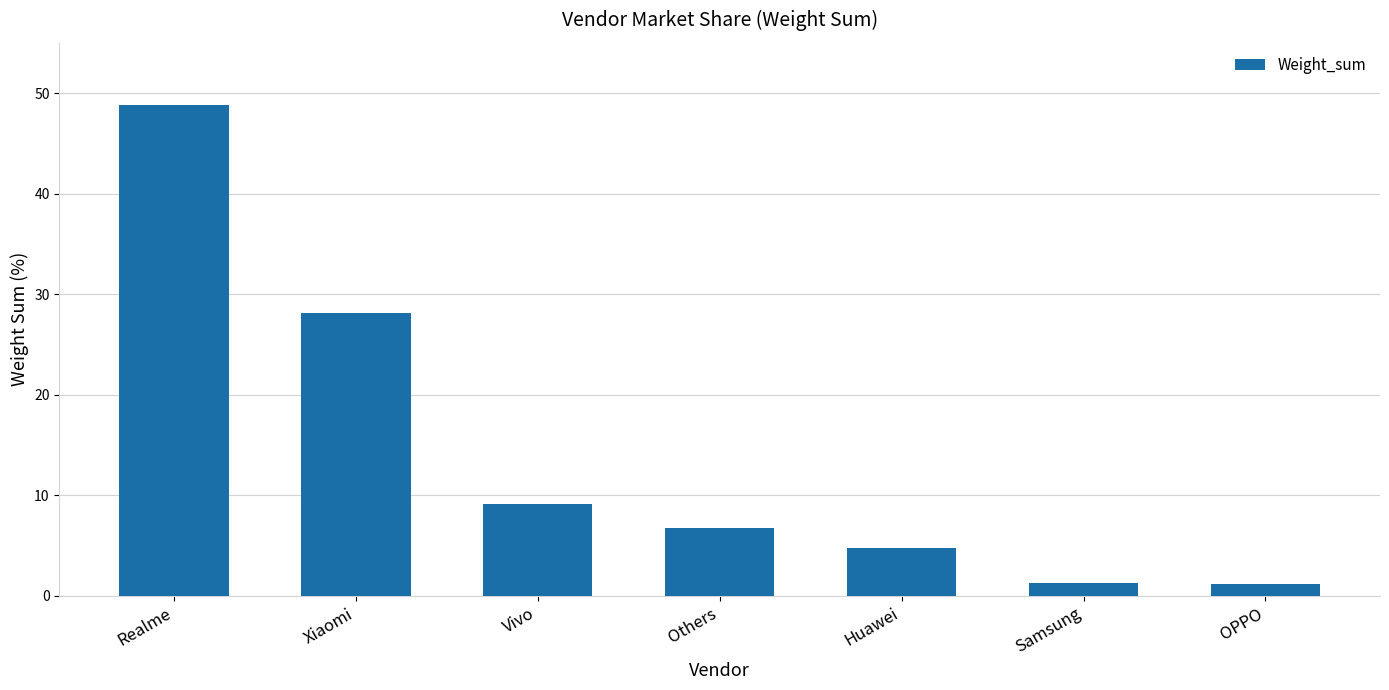

Which label corresponds to the largest value in the chart?

Realme